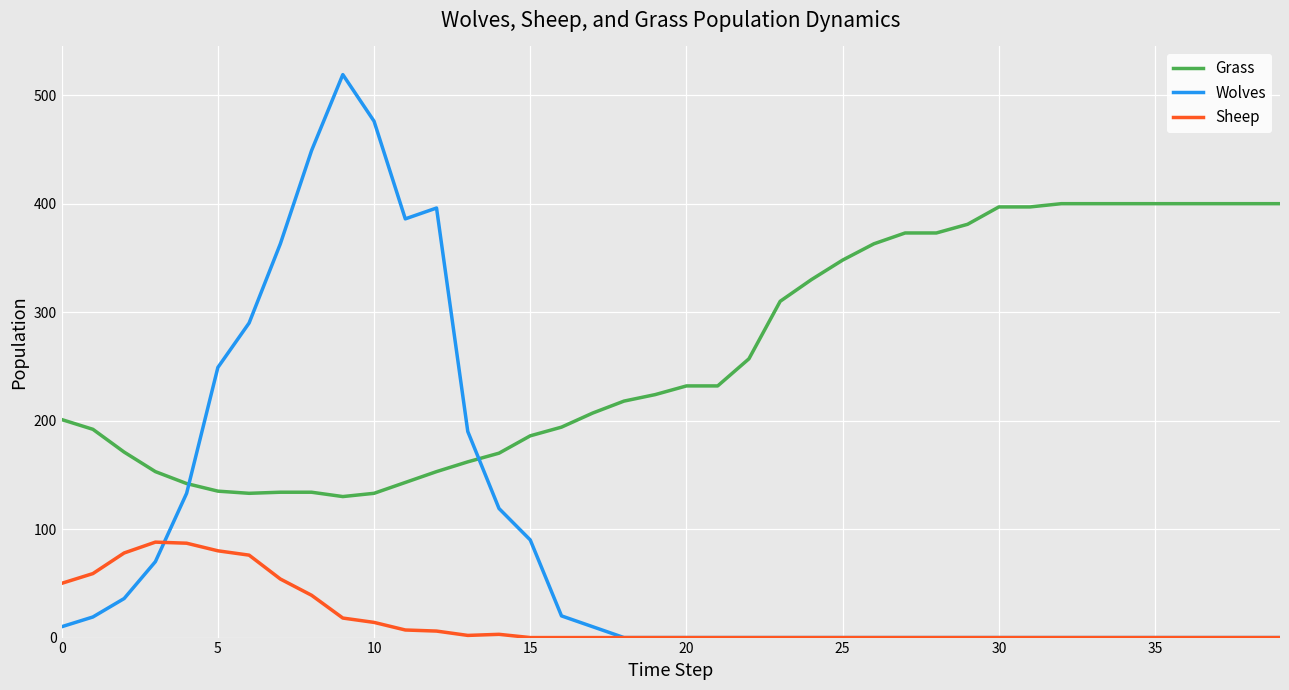

Which series has the largest total across all categories?

Grass